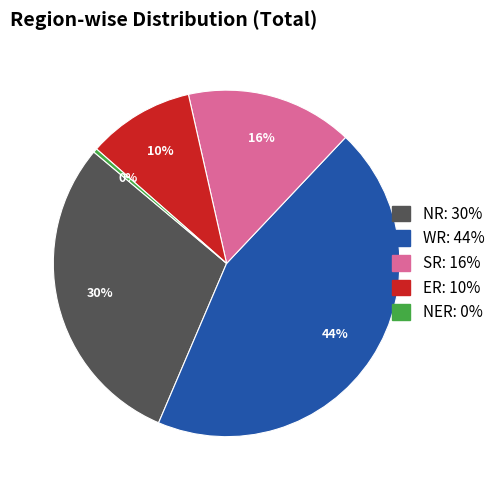

To the nearest percent, what is the difference between the largest and smallest slice percentages?

44%